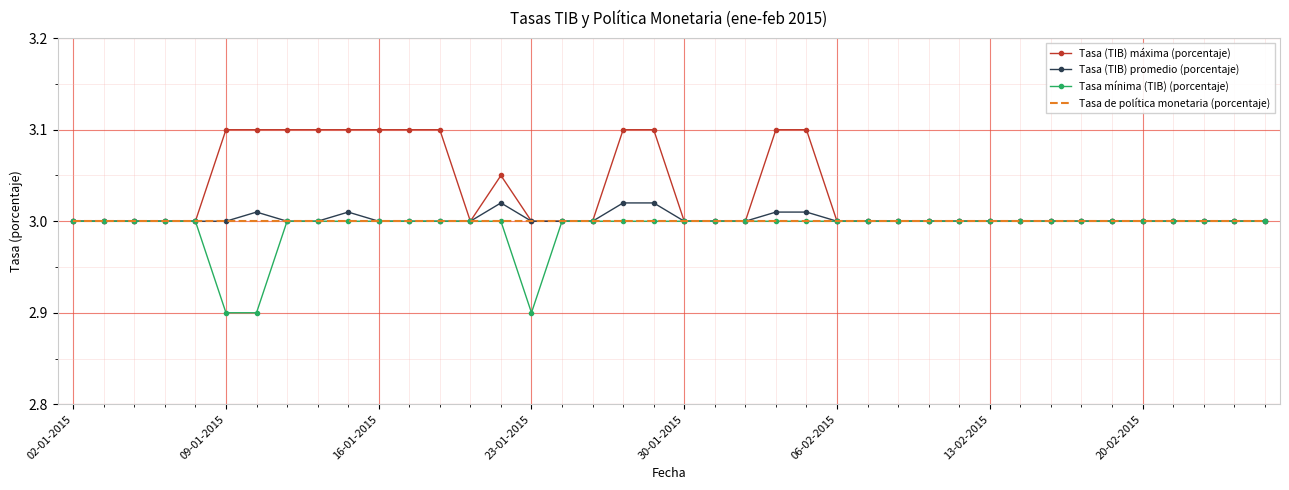

Which series has the largest total across all categories?

Tasa (TIB) máxima (porcentaje)